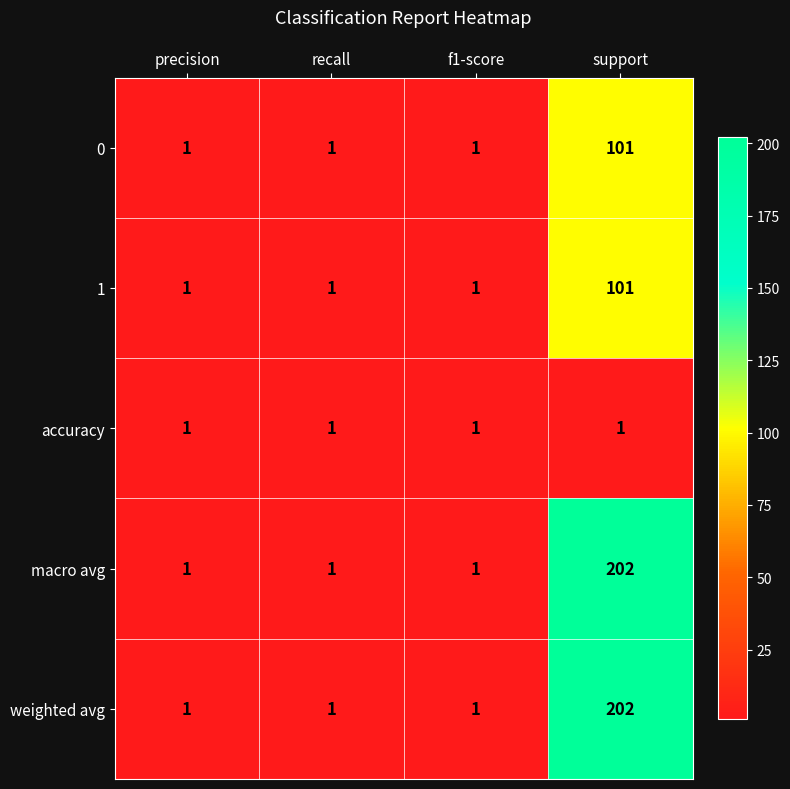

The value of weighted avg at recall is 0. True or false?

False